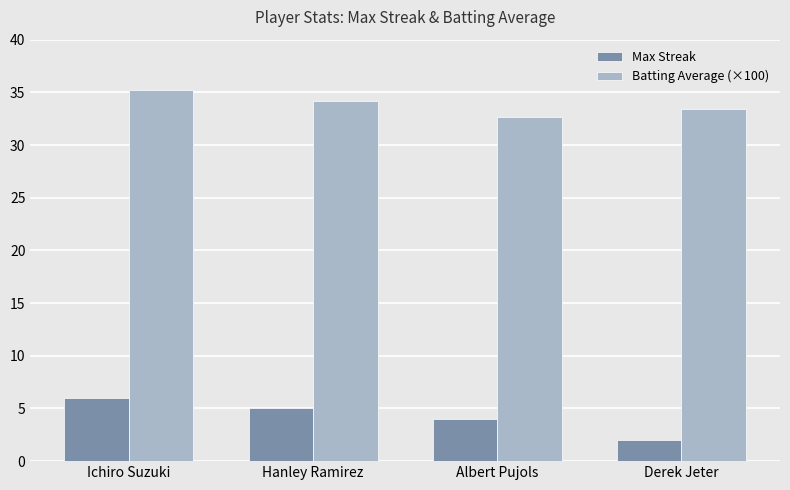

What is the total value across all series at Hanley Ramirez?

39.2